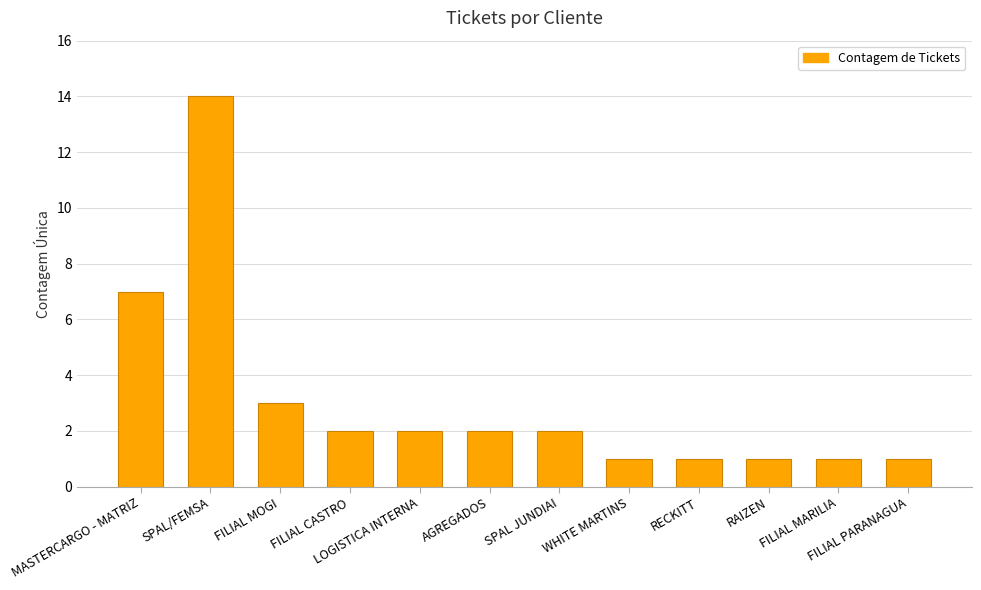

What is the approximate value at RAIZEN?

1